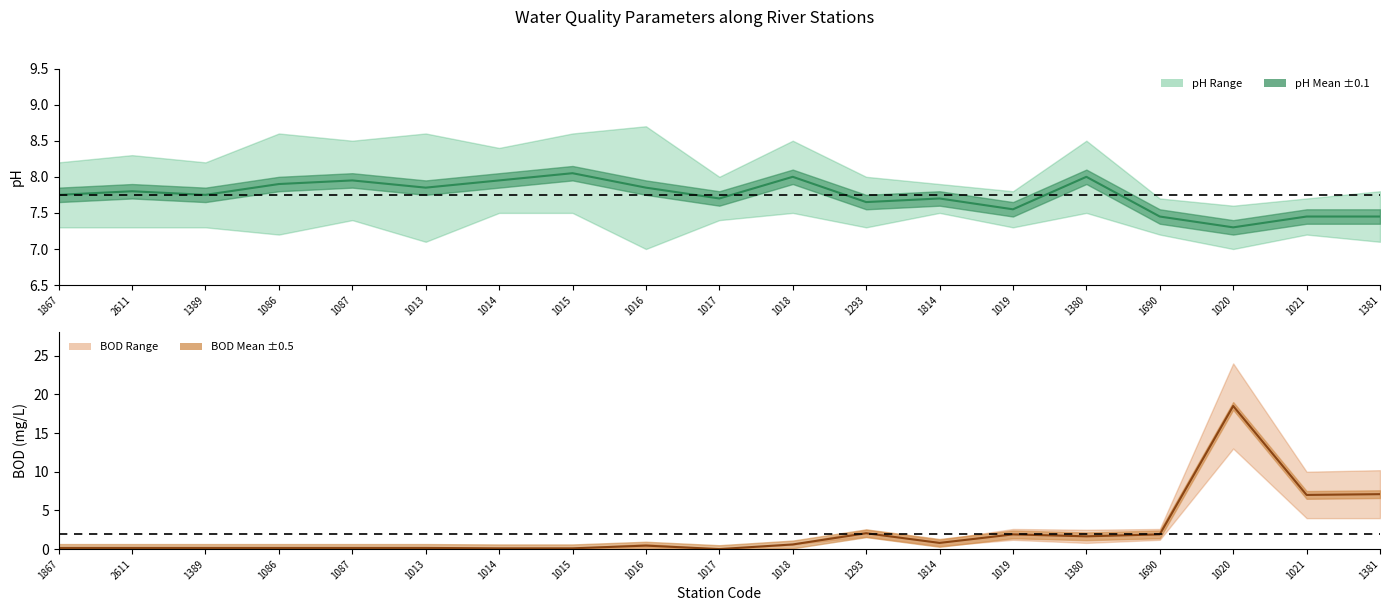

List the series in order of their peak value, lowest first.

pH Mean, BOD Mean